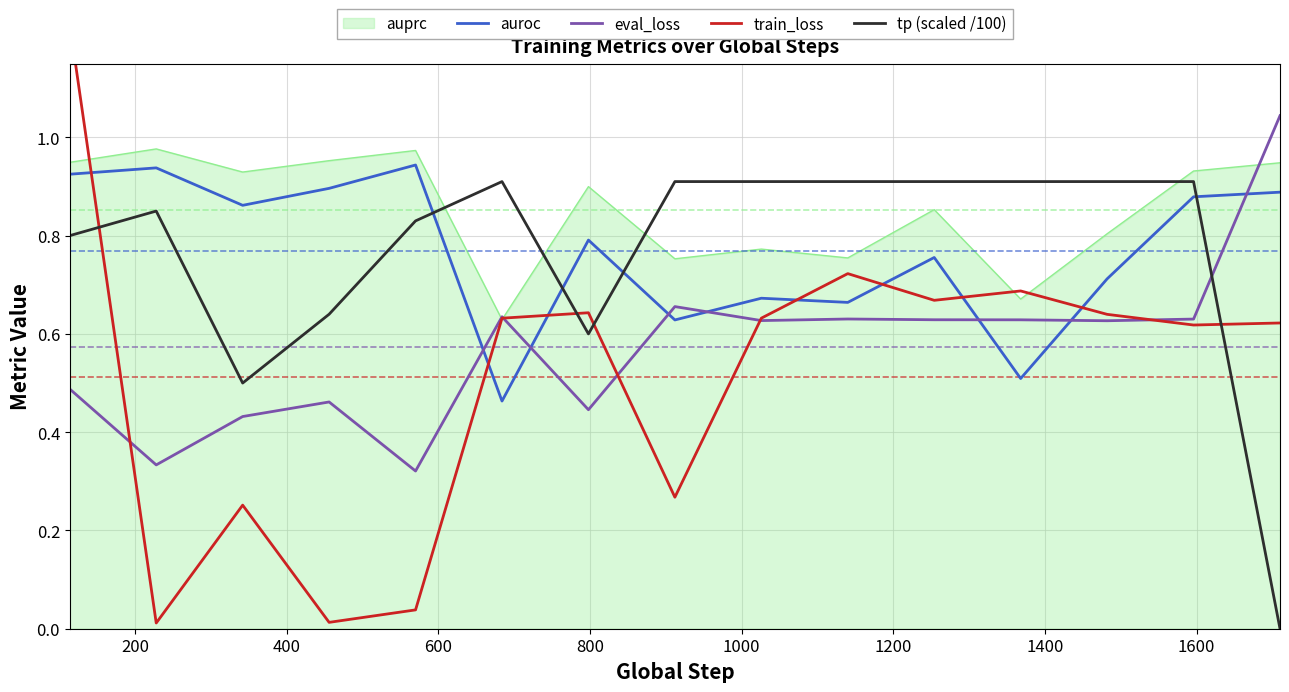

True or false: train_loss and tp (scaled /100) cross at least once.

True